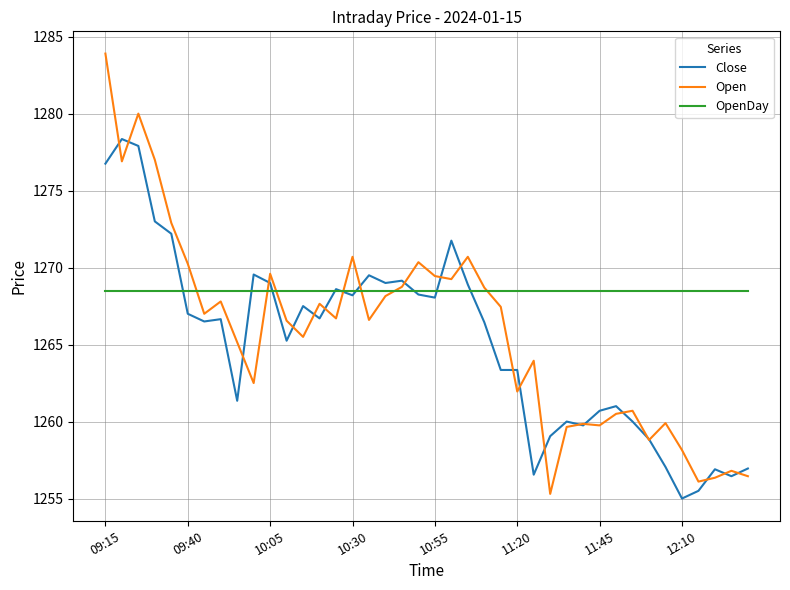

Which series has the largest range (max minus min)?

Open